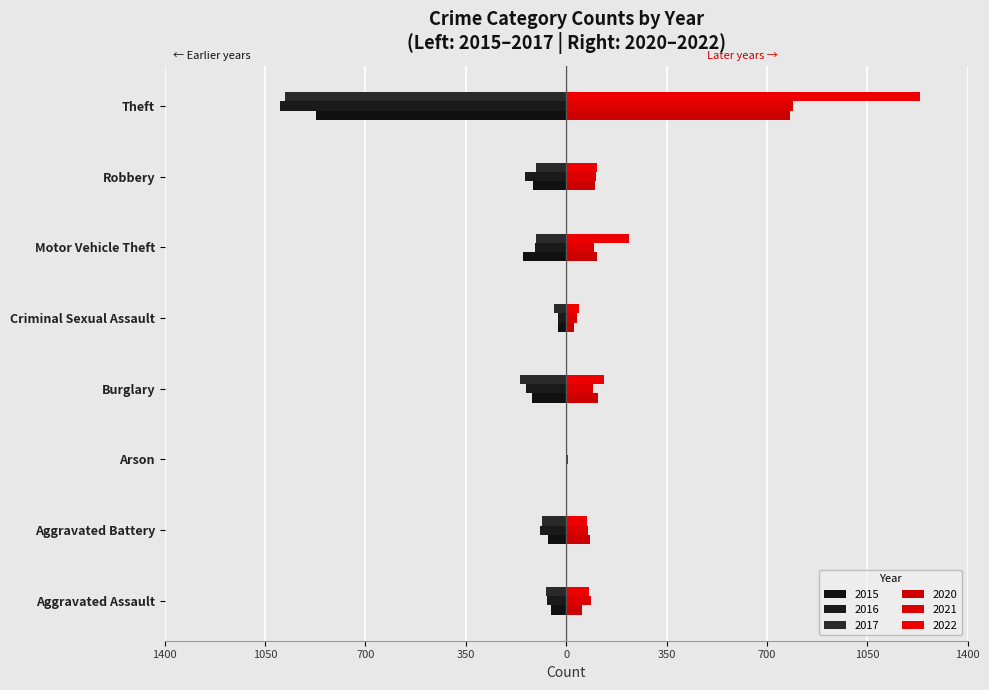

What is the difference between the second highest and minimum values in the 2020 series?

106